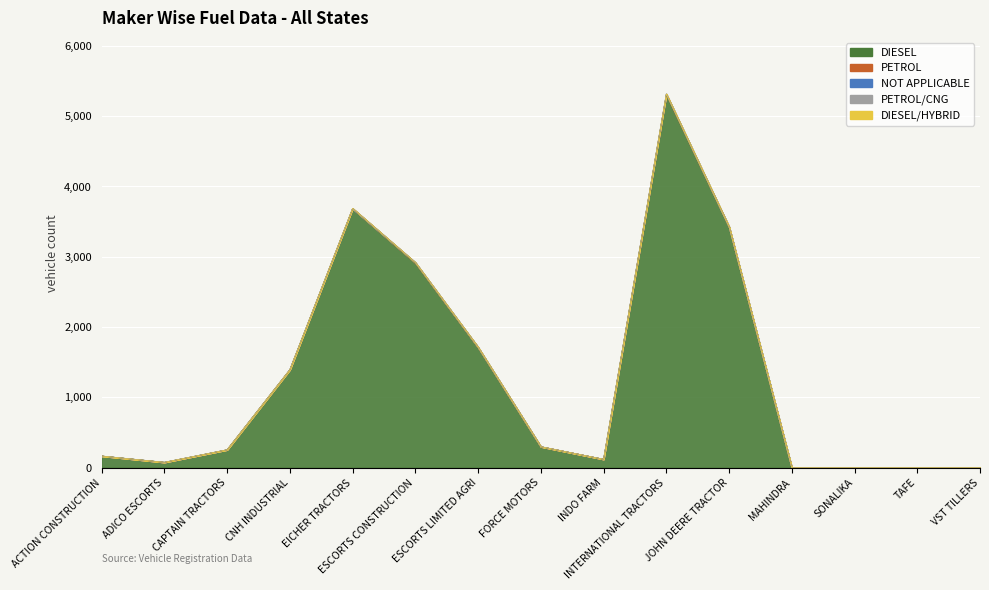

Where is DIESEL/HYBRID nearest to the value 0?

ACTION CONSTRUCTION